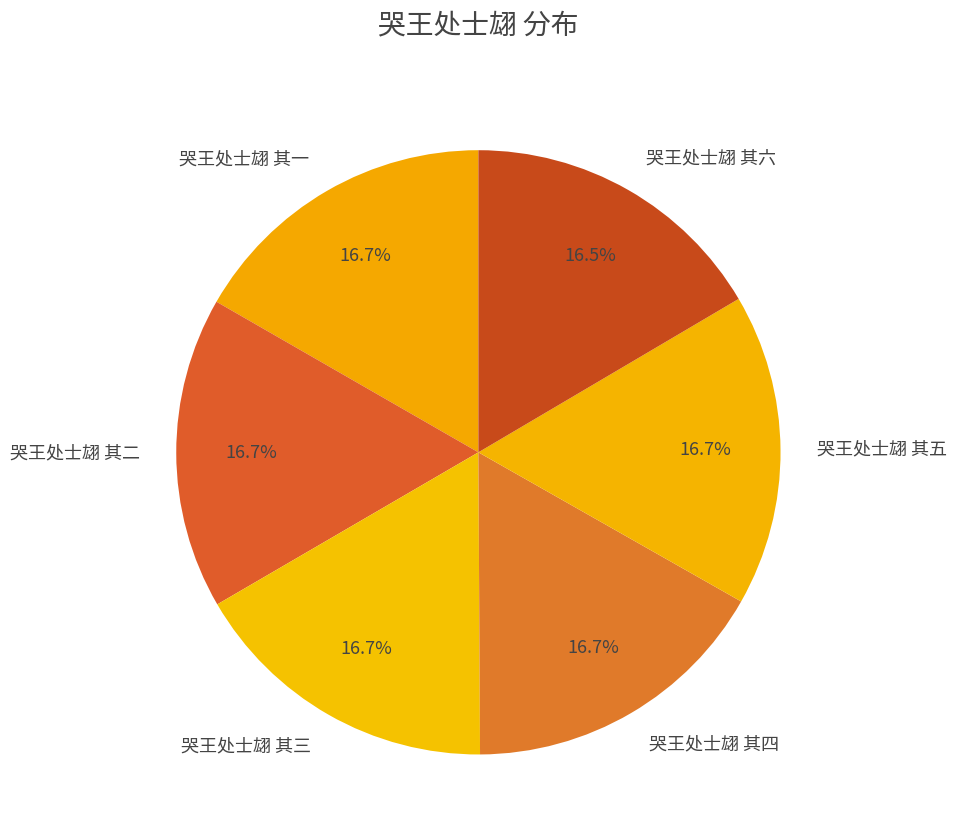

To the nearest percent, what is the average slice percentage?

17%